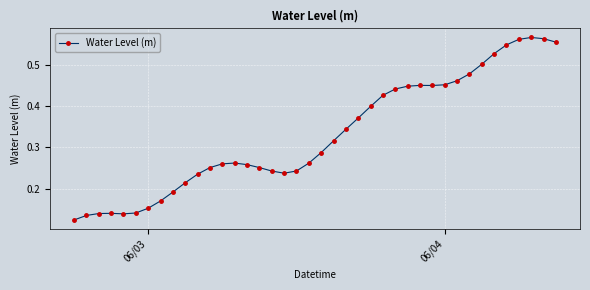

True or false: the data has more than 0 interior local peaks.

True